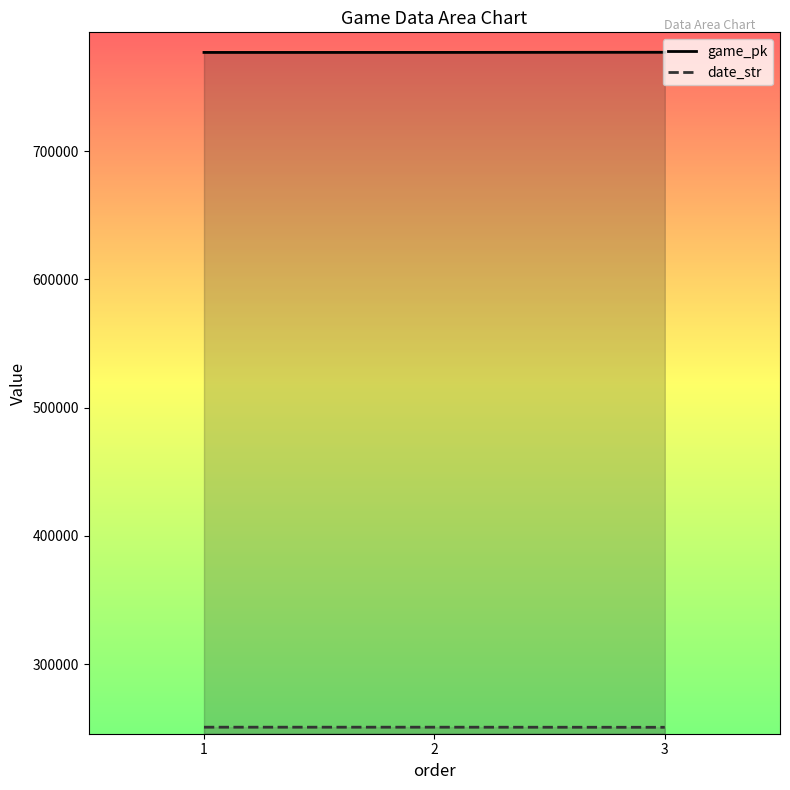

What value does the game_pk series have at 2, to the nearest 5?

776915